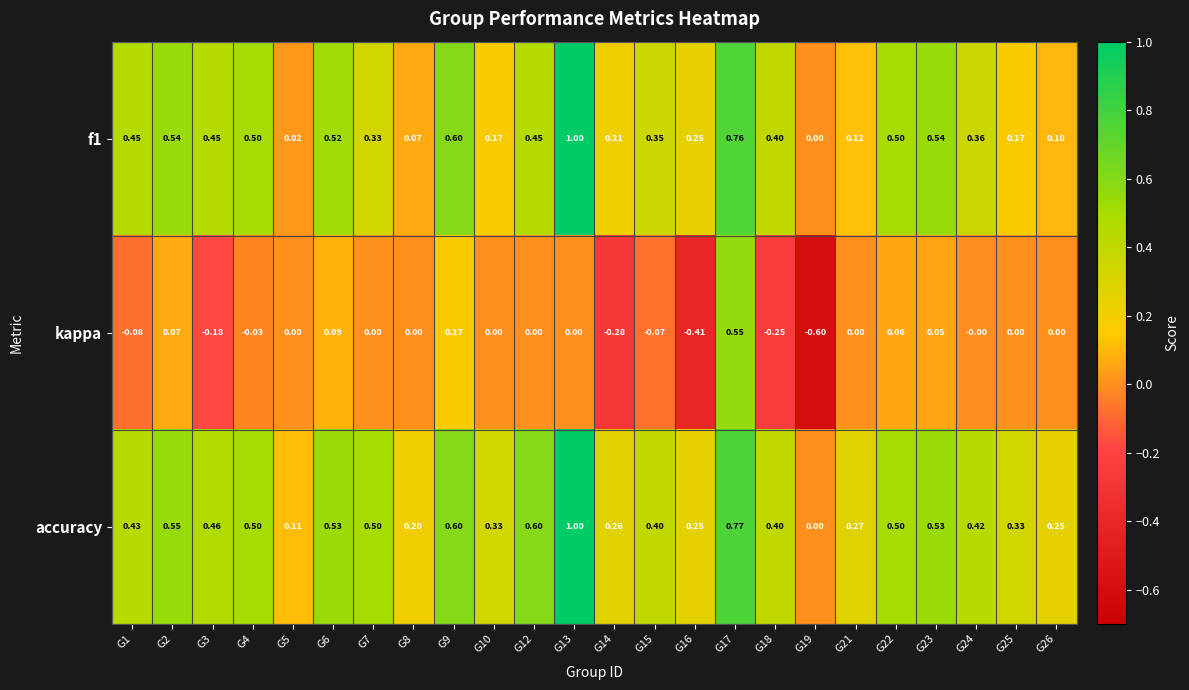

Is the value of f1 at G14 greater than the value of accuracy at G1?

No